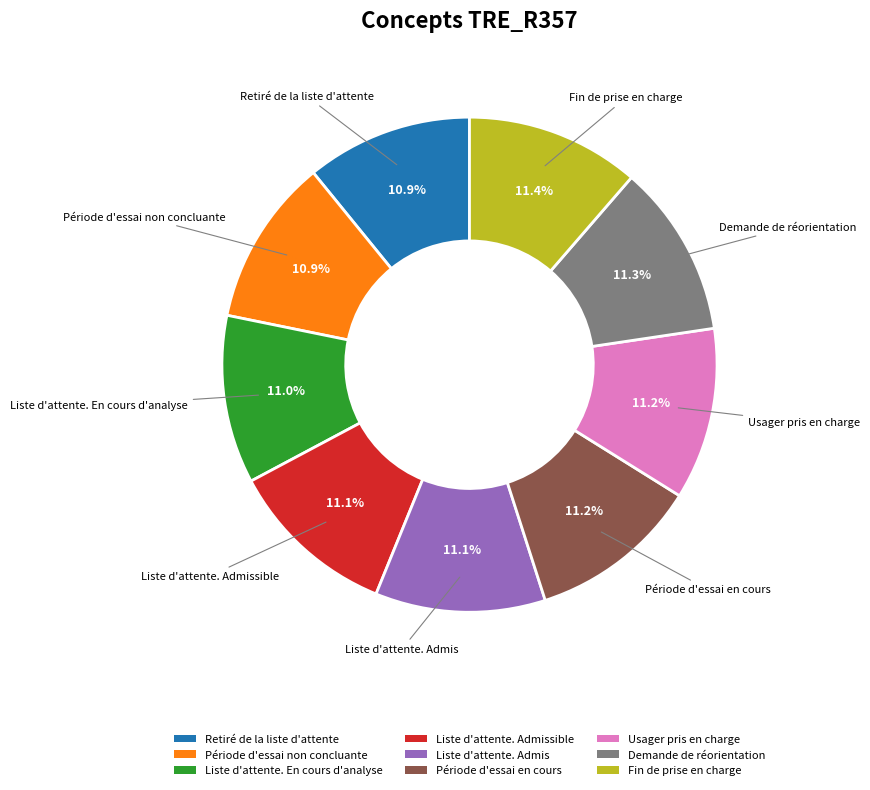

To the nearest percent, what is the average slice percentage?

11%